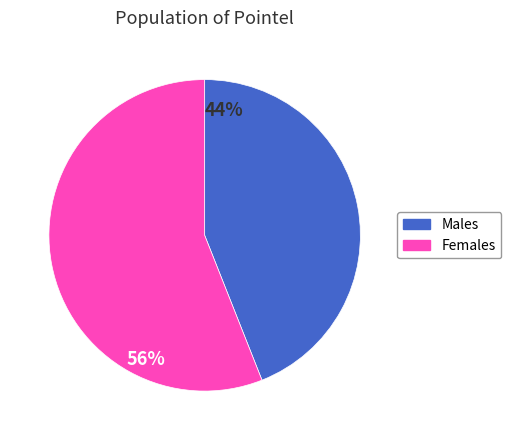

Is there a majority slice in this chart?

Yes